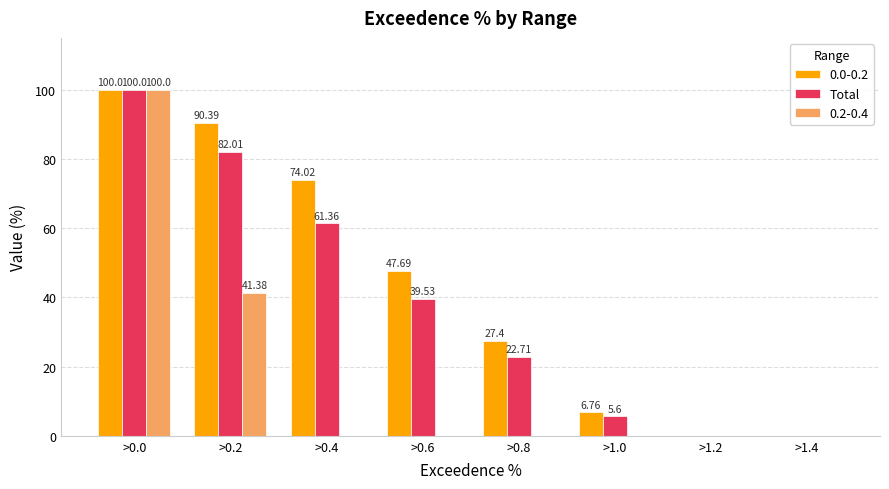

What is the sum of the Total values at >0.2 and >0.0?

182.0